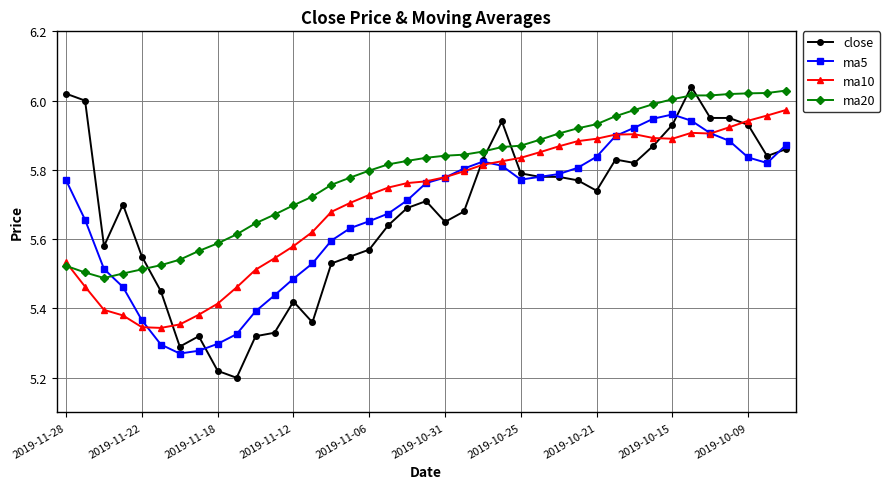

Which series has the largest range (max minus min)?

close